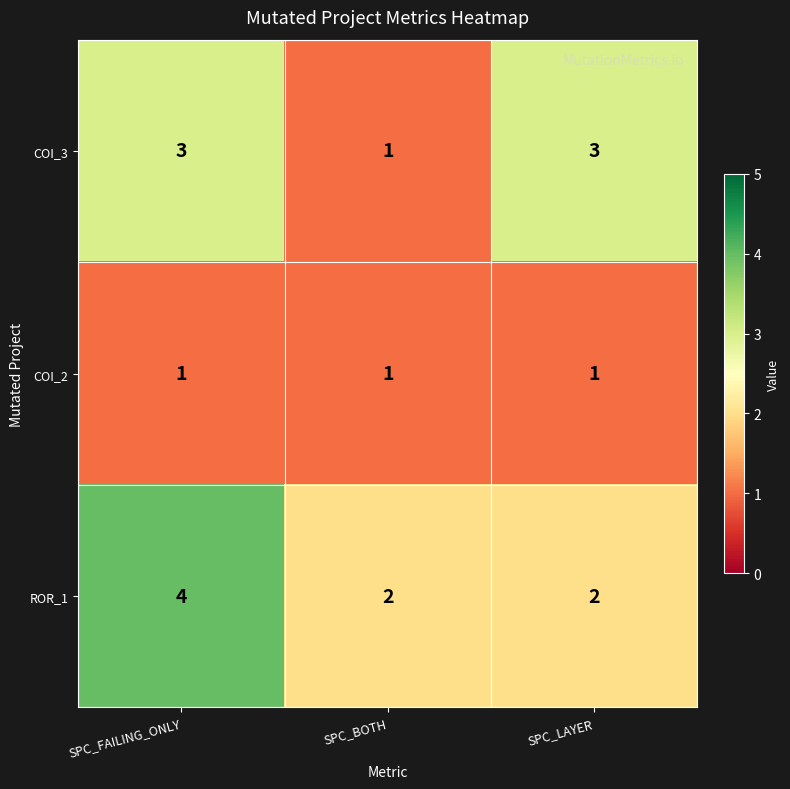

What is the spread (max minus min) of values at SPC_FAILING_ONLY?

3